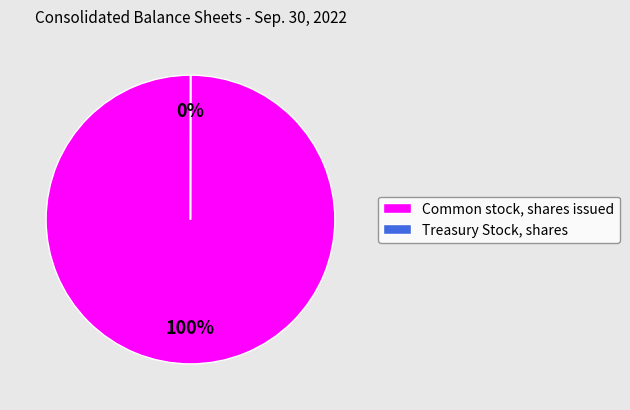

Which slice is the largest?

Common stock, shares issued